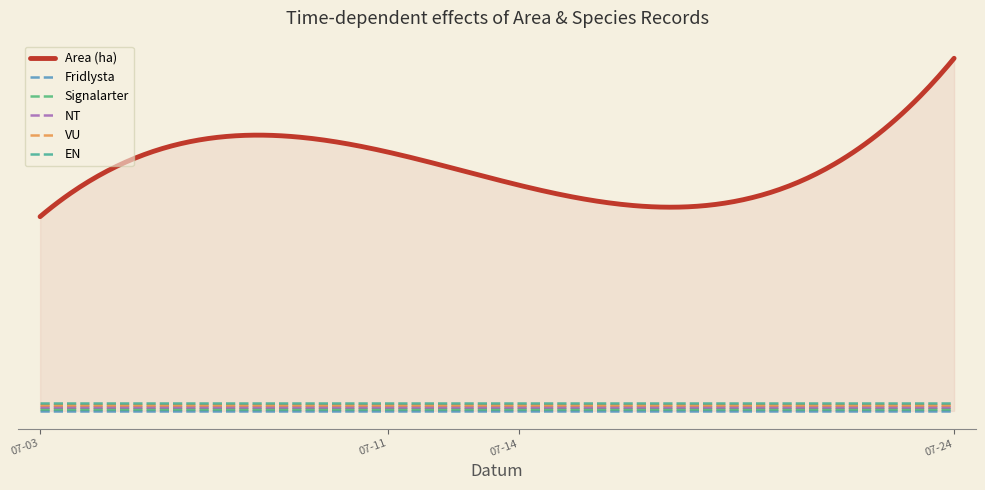

Reading left to right, transcribe all the data shown in this chart.

Area (ha): 5.7	3.4	6.4	1.3	2.7	2.2	5.1	5.1	1.2	7.7	3.1	10.8
Fridlysta: 0.0	0.0	0.0	0.0	0.0	0.0	0.0	0.0	0.0	0.0	0.0	0.0
Signalarter: 0.0	0.0	0.0	0.0	0.0	0.0	0.0	0.0	0.0	0.0	0.0	0.0
NT: 0.0	0.0	0.0	0.0	0.0	0.0	0.0	0.0	0.0	0.0	0.0	0.0
VU: 0.0	0.0	0.0	0.0	0.0	0.0	0.0	0.0	0.0	0.0	0.0	0.0
EN: 0.0	0.0	0.0	0.0	0.0	0.0	0.0	0.0	0.0	0.0	0.0	0.0